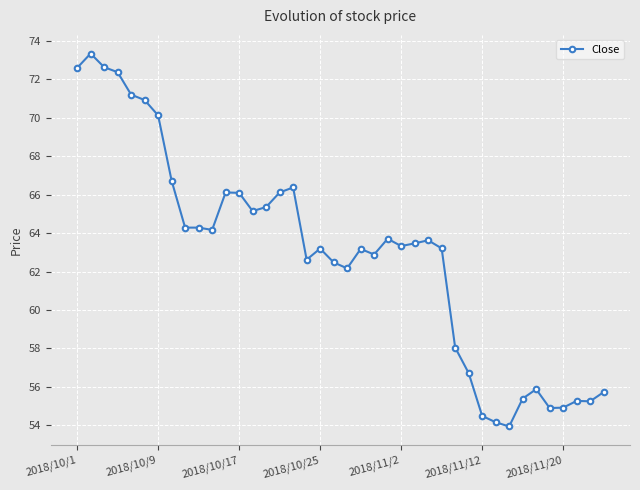

What is the value of the 16th point from the left?

66.1